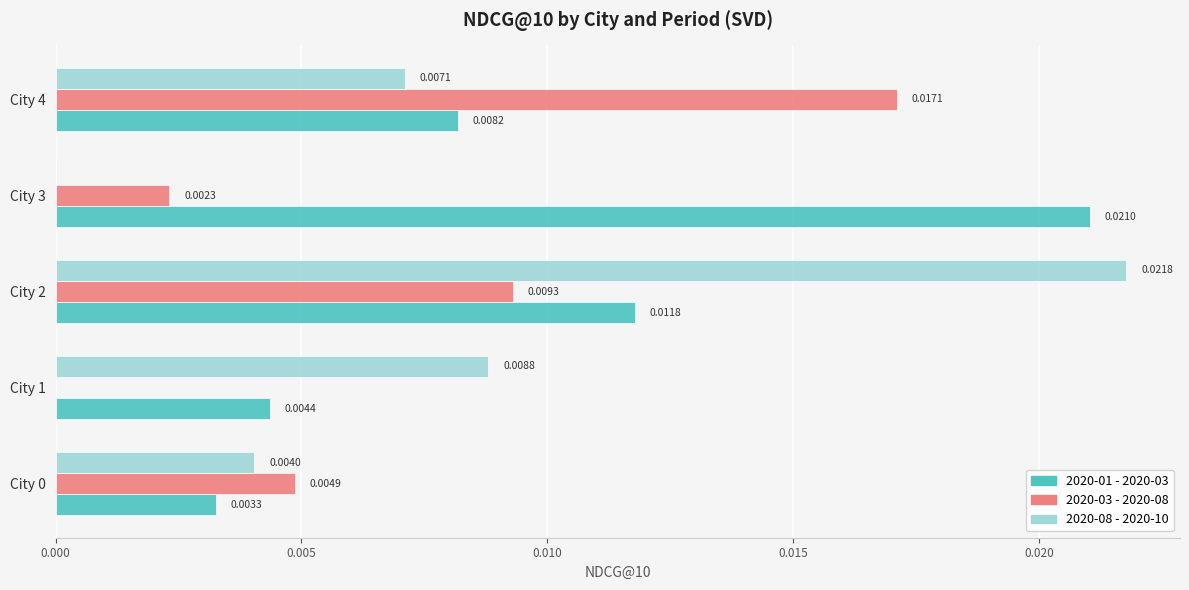

How many 2020-01 - 2020-03 values are between 0 and 1?

5